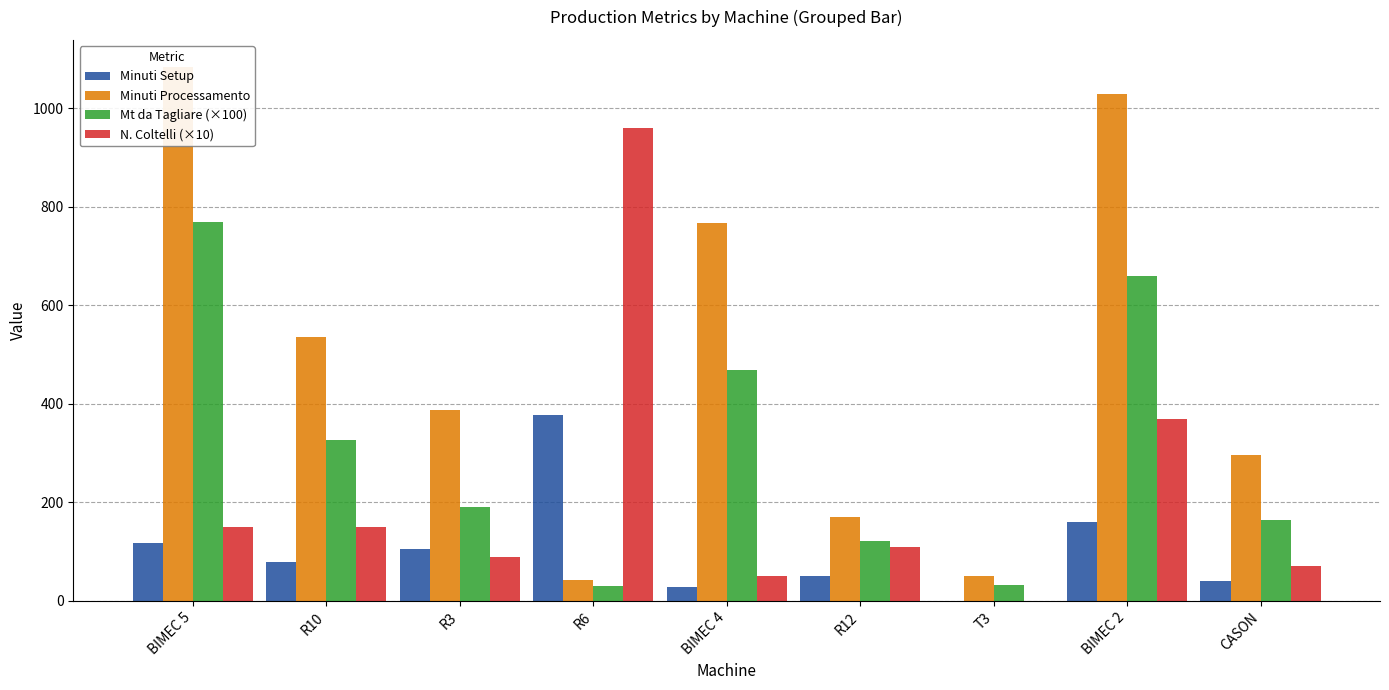

Between BIMEC 5 and BIMEC 4, which series saw the biggest shift?

Minuti Processamento